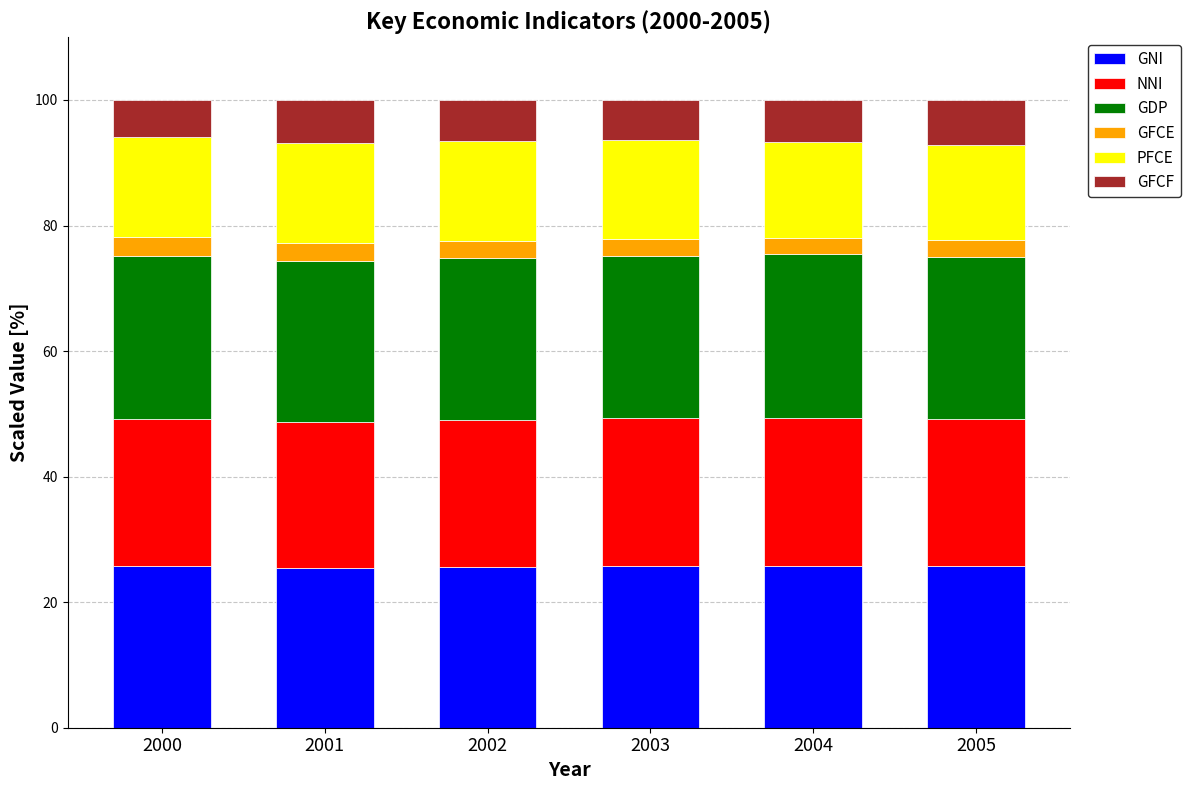

What is the total value across all series at 2003?

100.0